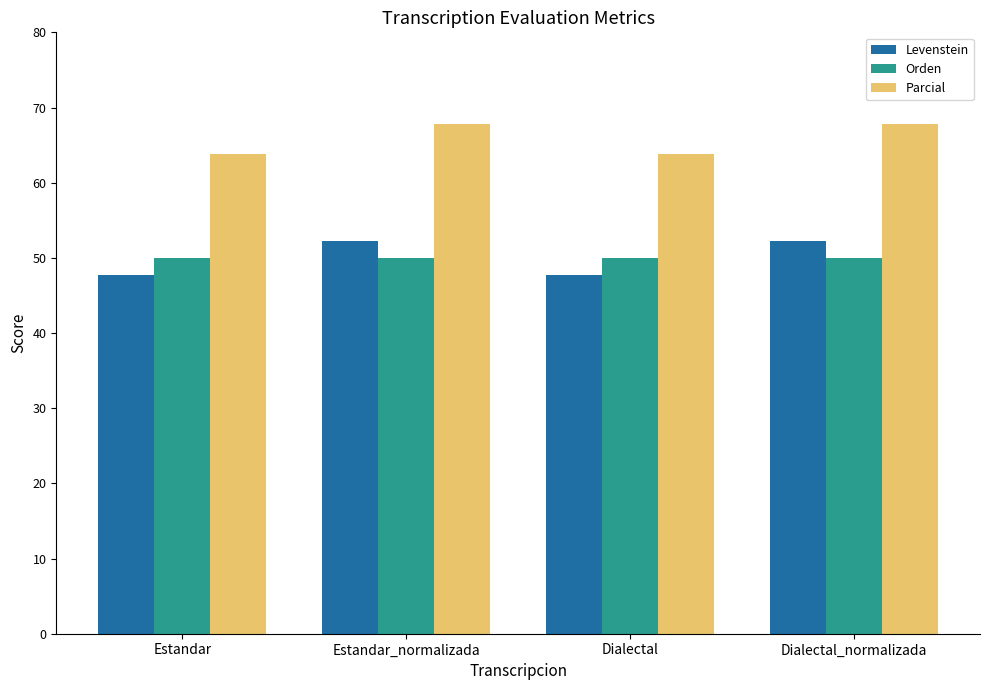

Are the bars horizontal?

No